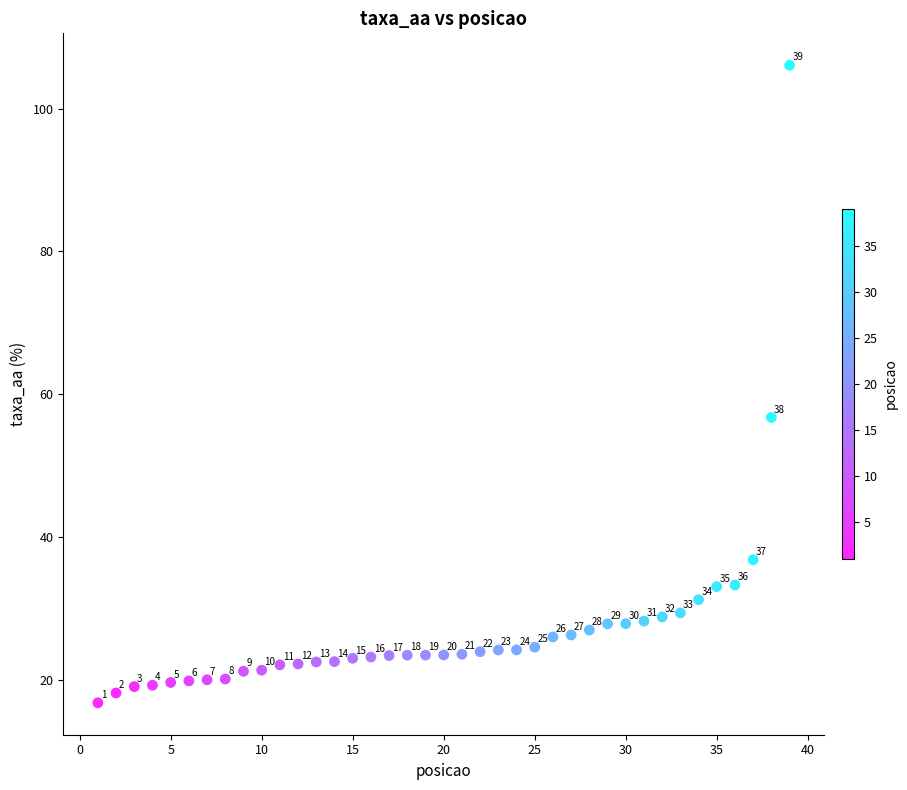

What is the range of X values (max minus min)?

38.0